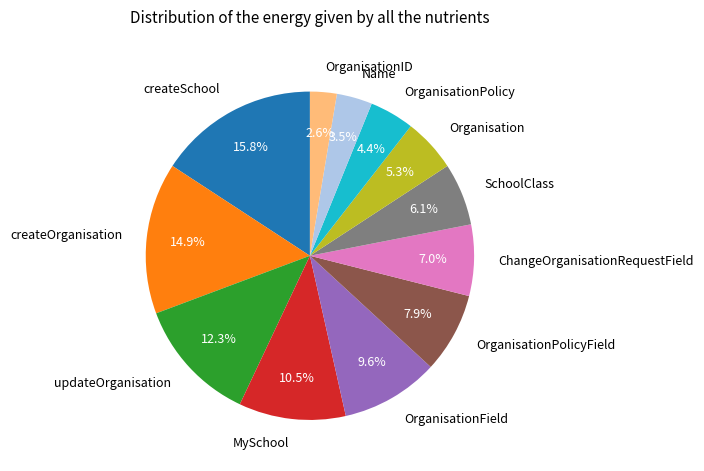

To the nearest percent, what is the combined percentage of SchoolClass and OrganisationField?

16%